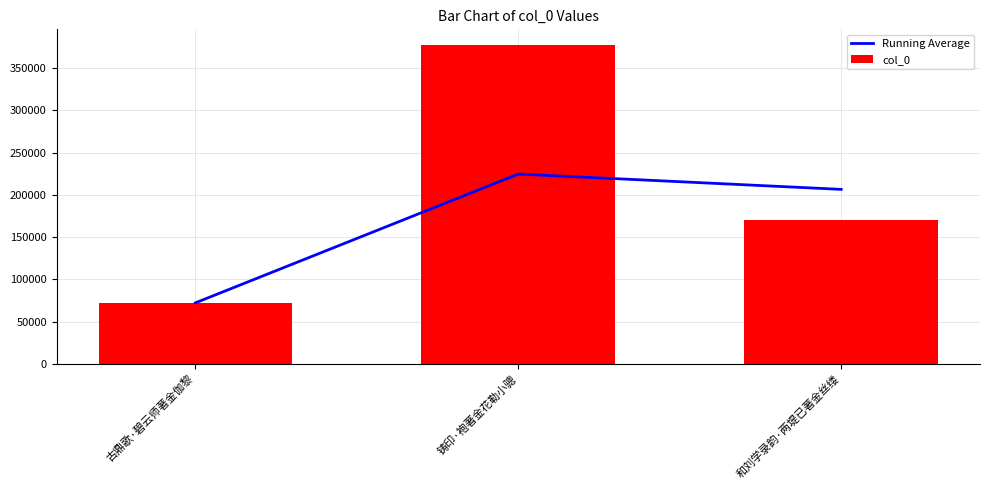

What is the value of the Running Average bar at the 2nd from the left?

224644.5